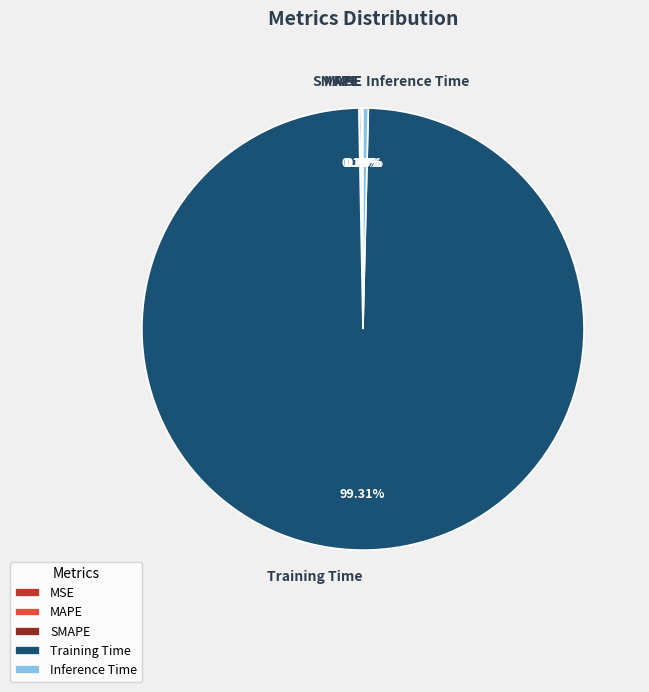

True or false: Inference Time accounts for 15% of the total.

False